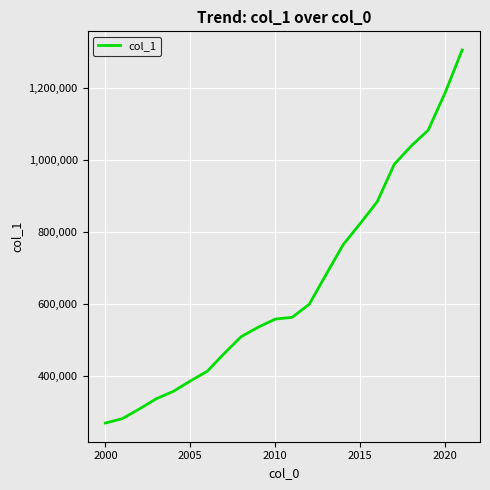

What is the difference between the second highest and minimum values?

919136